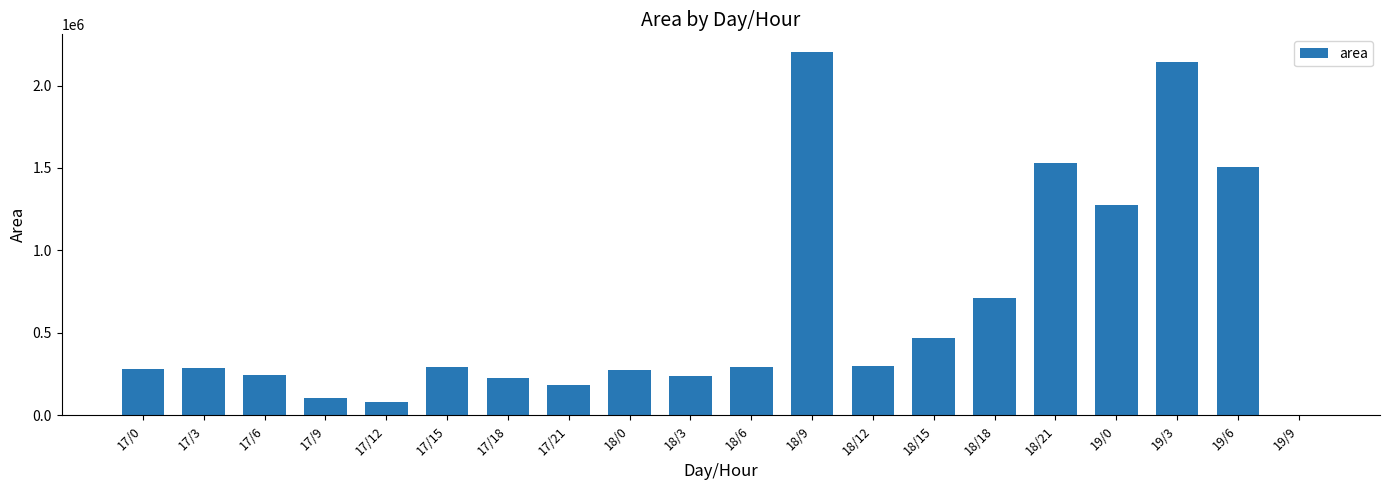

Are the bars grouped side by side (vs. stacked)?

No